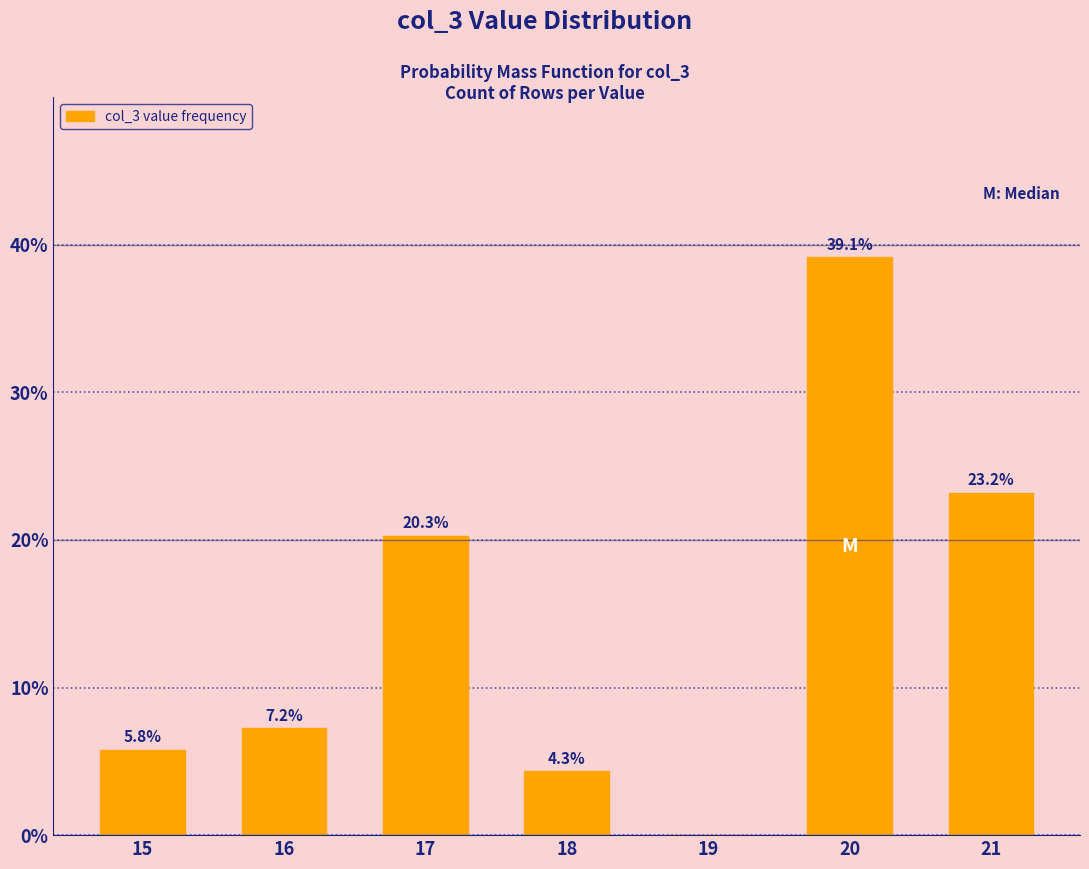

What is the sum of the values at 17 and 18?

24.6